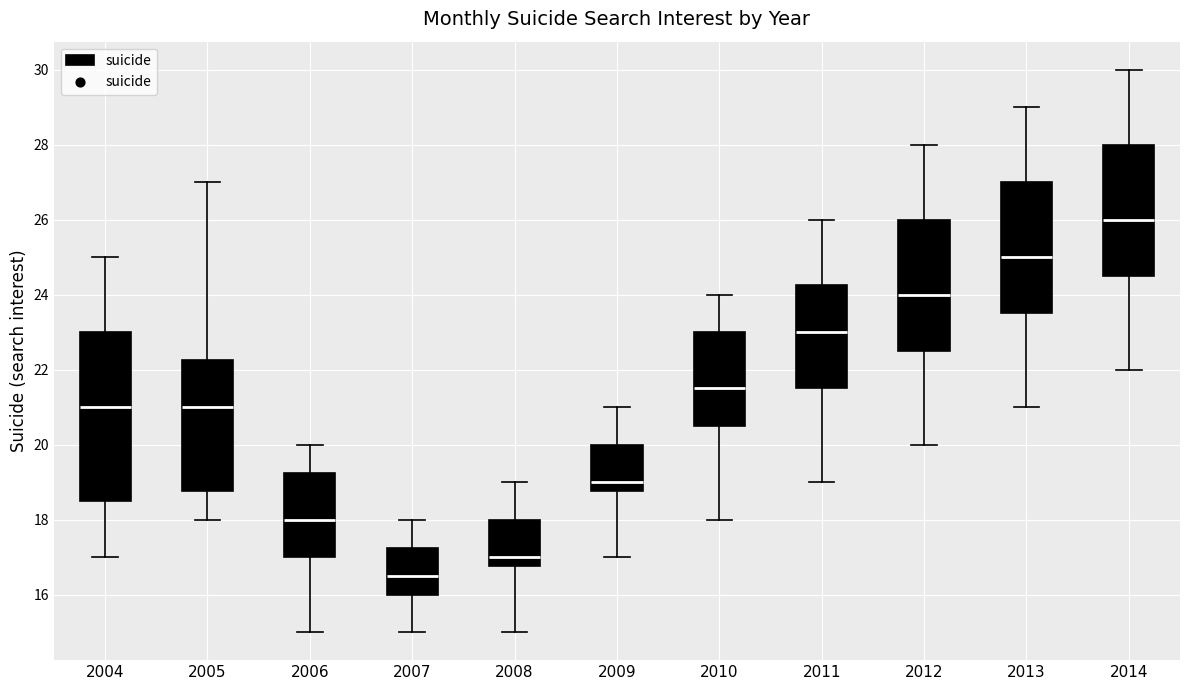

Comparing the boxes themselves (not the whiskers), which one is the tallest?

2004